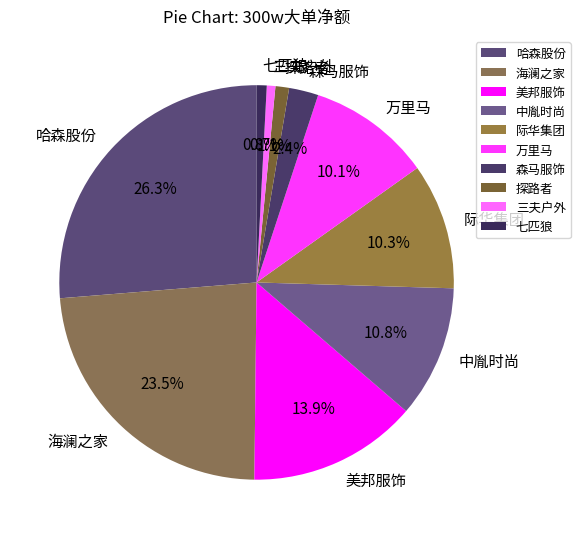

Combined, what portion of the pie is 哈森股份 and 七匹狼?

27.1%